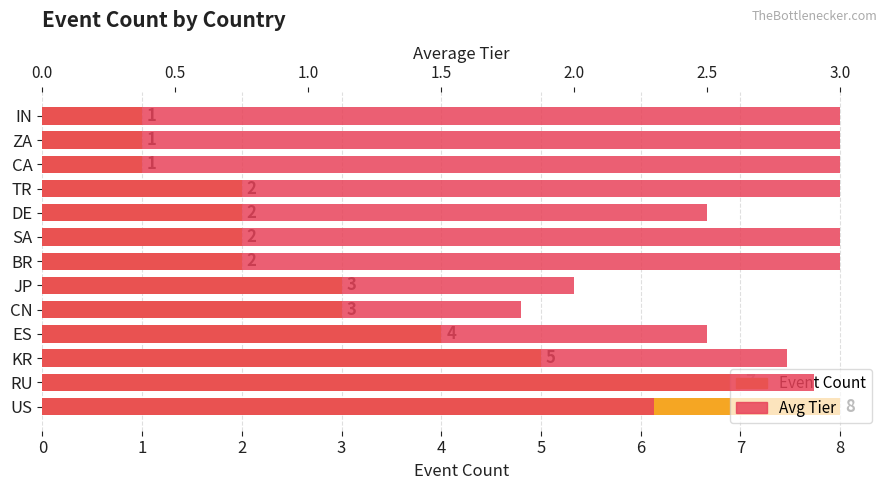

How many bars are there in each group?

2